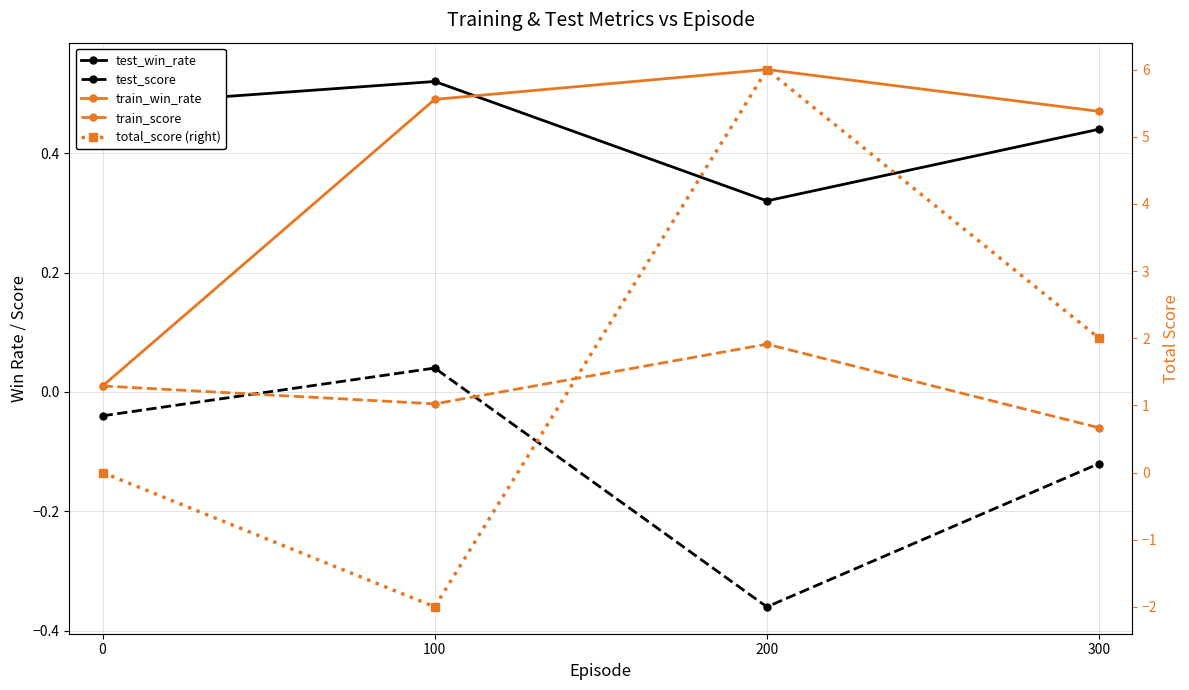

The value of test_score at 0 is -0.0. True or false?

False